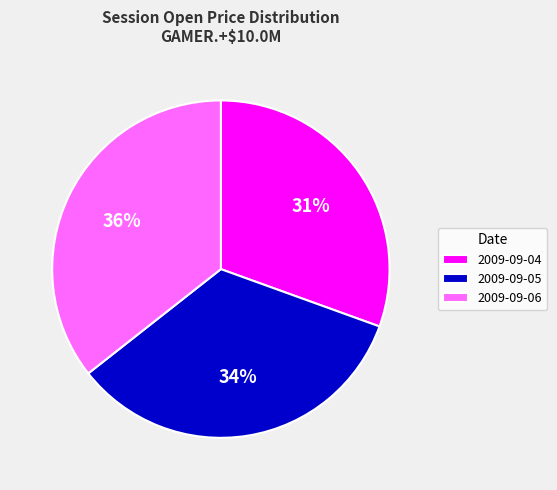

Do 2009-09-05 and 2009-09-06 together represent more than half of the pie?

Yes